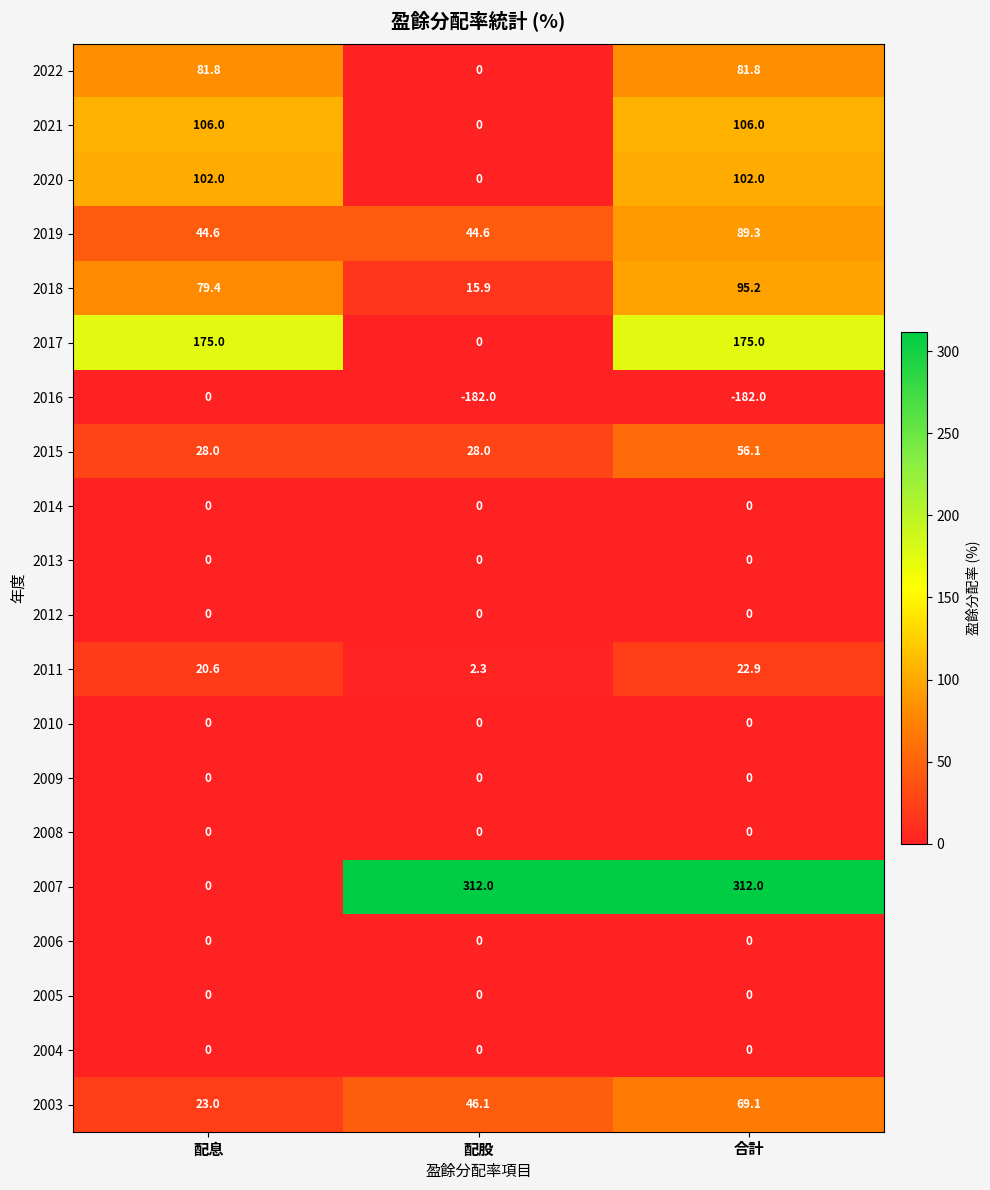

At how many categories does at least one series exceed 102?

3